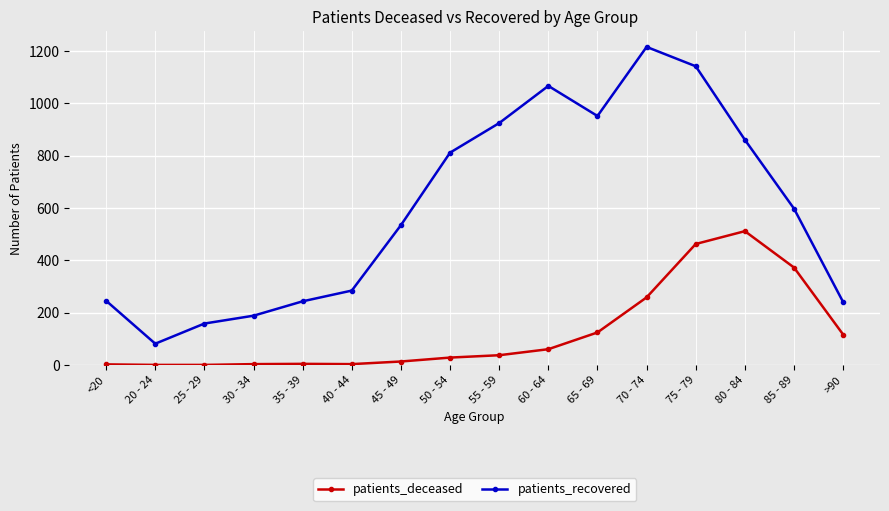

What is the maximum value shown in the chart?

1215